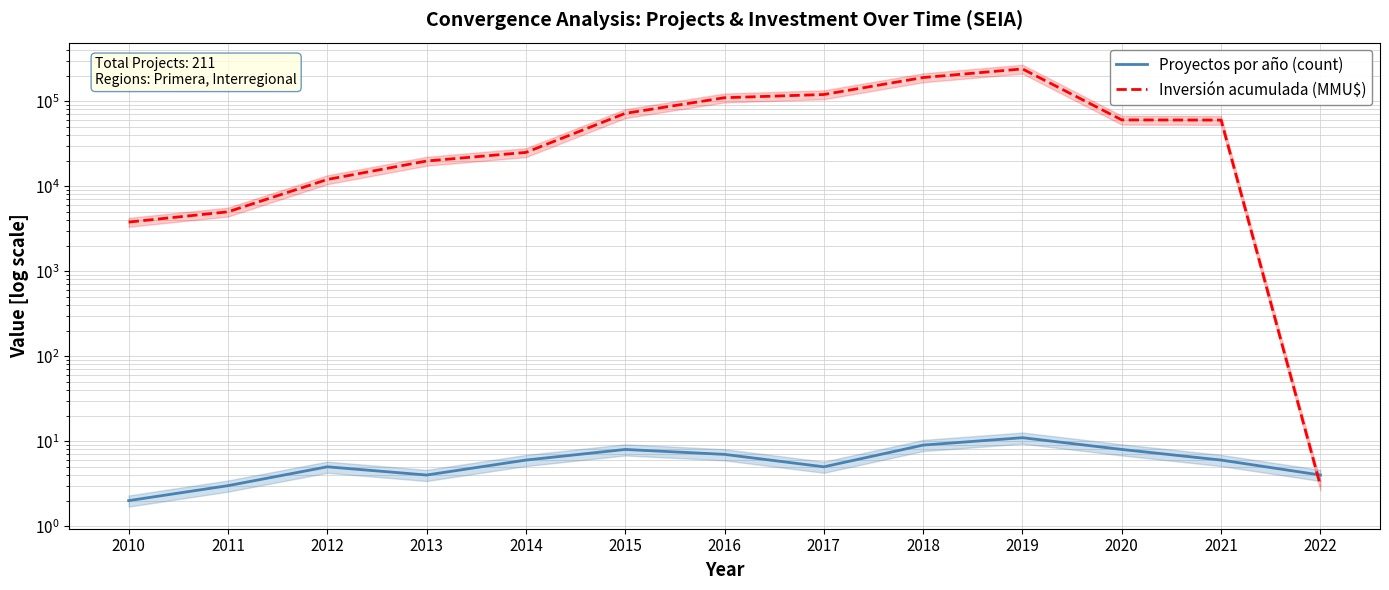

What are all the series names shown in the legend?

Proyectos por año (count), Inversión acumulada (MMU$)